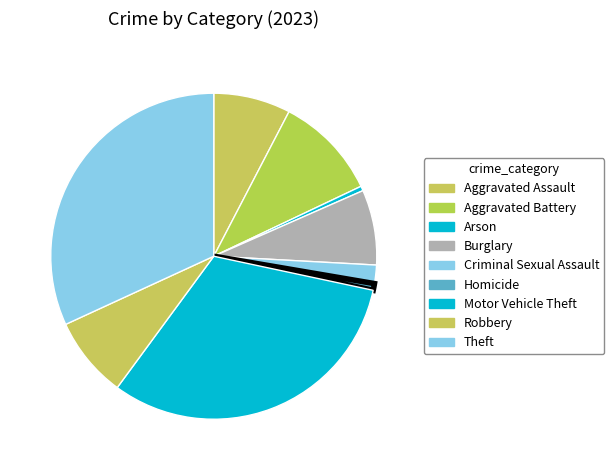

How many segments does this pie chart have?

9